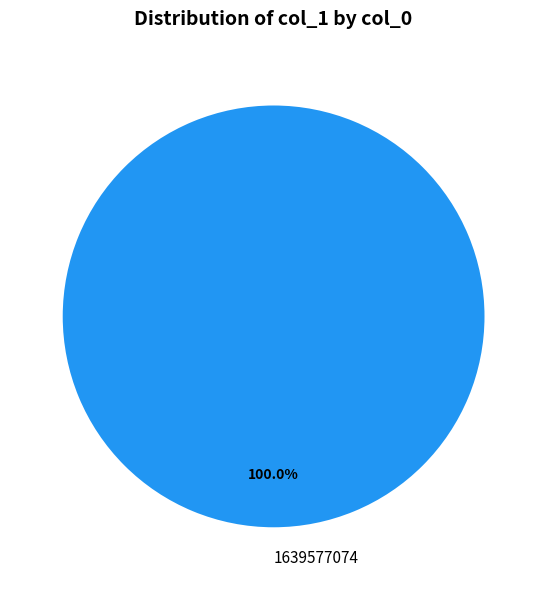

Rank the categories by value from lowest to highest.

1639577074